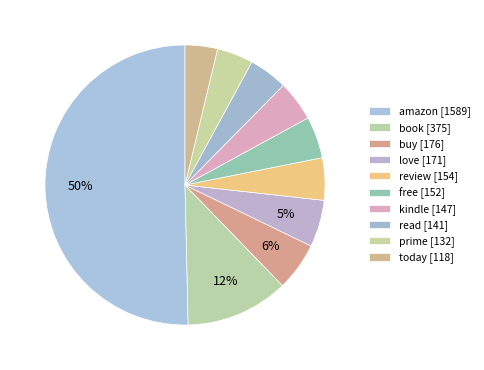

What is the change in value from kindle to read?

-6